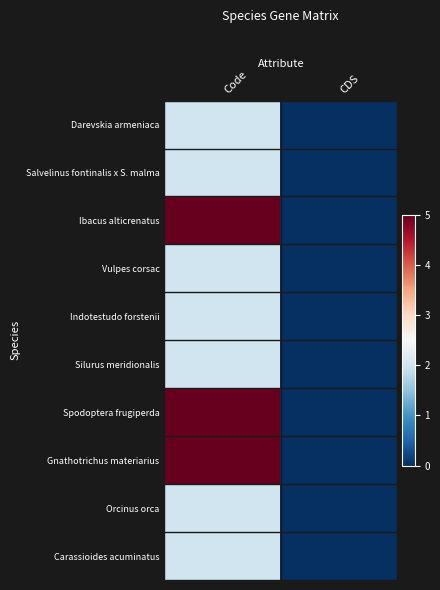

How many data points does each series have?

2